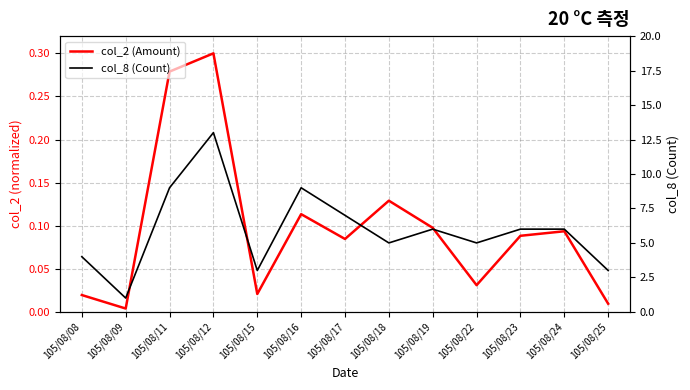

True or false: col_8 (Count) has more than 1 interior local peaks.

True